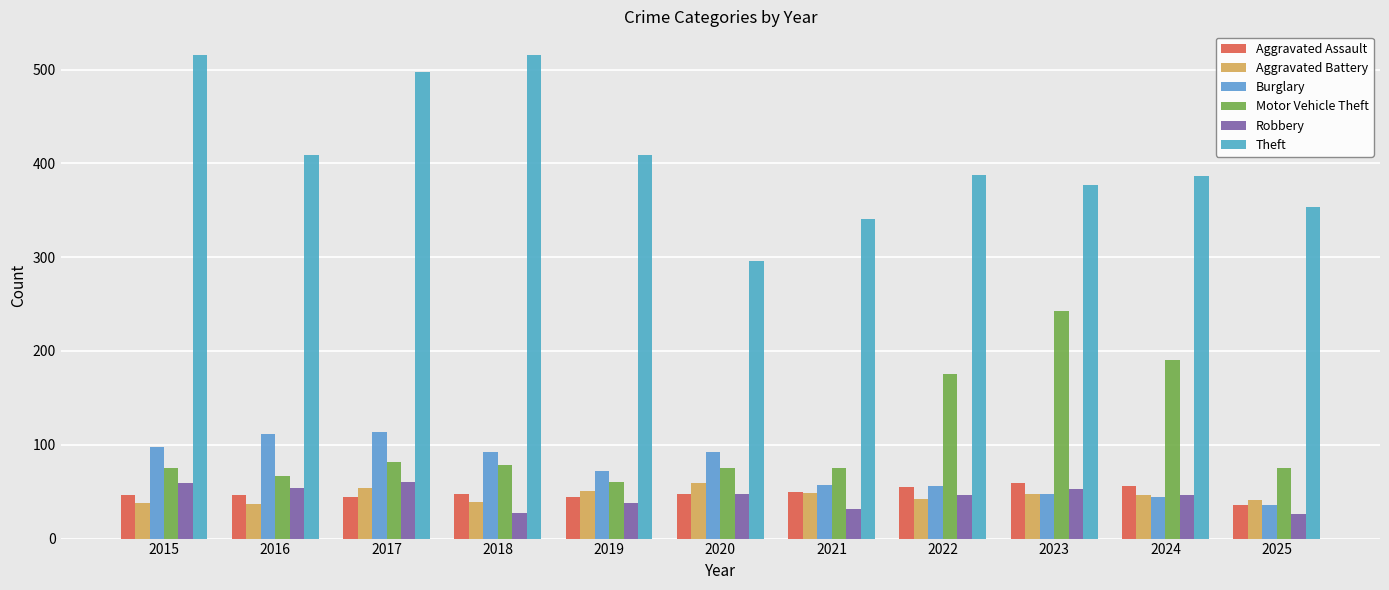

List the labels in order of Aggravated Assault value, smallest first.

2025, 2017, 2019, 2015, 2016, 2018, 2020, 2021, 2022, 2024, 2023